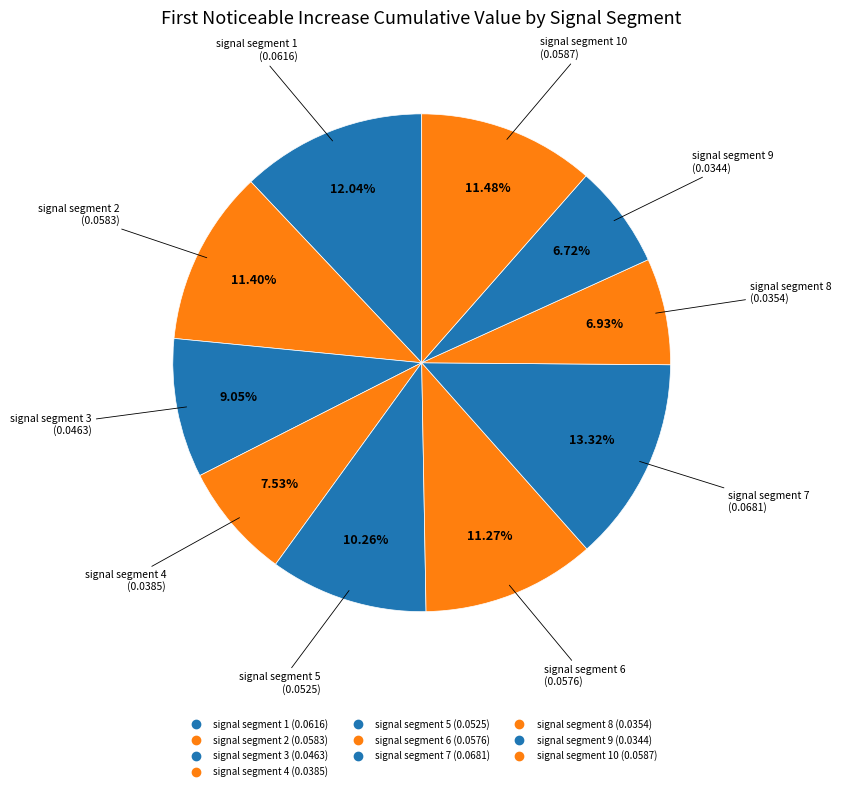

How many segments does this pie chart have?

10